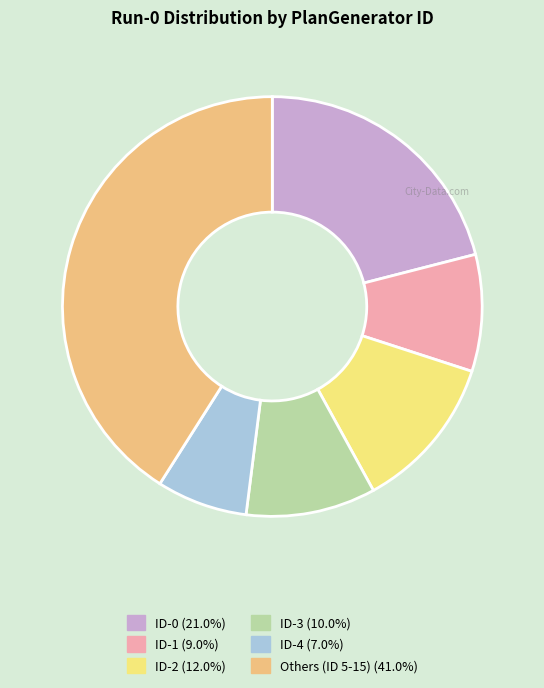

Is there a majority slice in this chart?

No